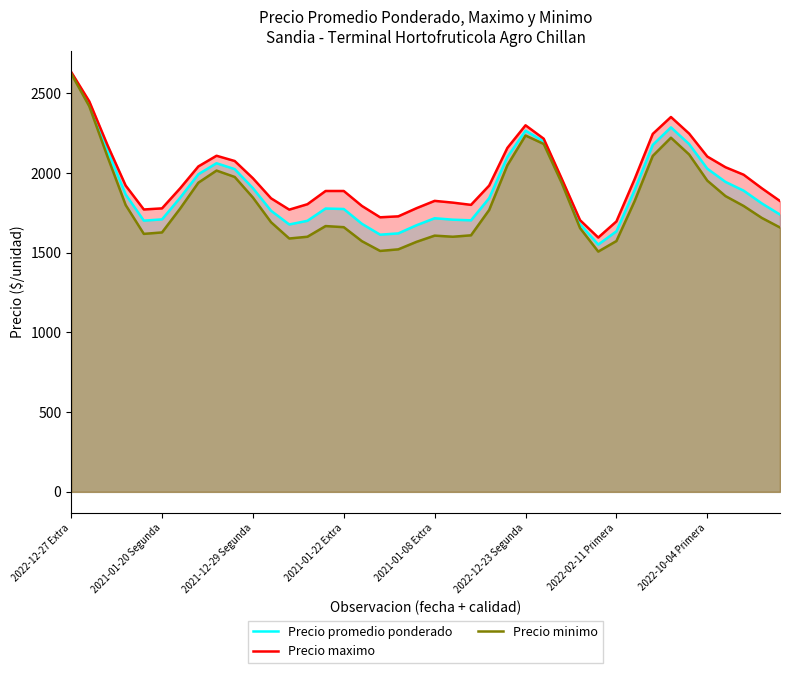

Between 2022-12-23 Segunda and 2022-10-04 Primera, which series saw the biggest shift?

Precio minimo